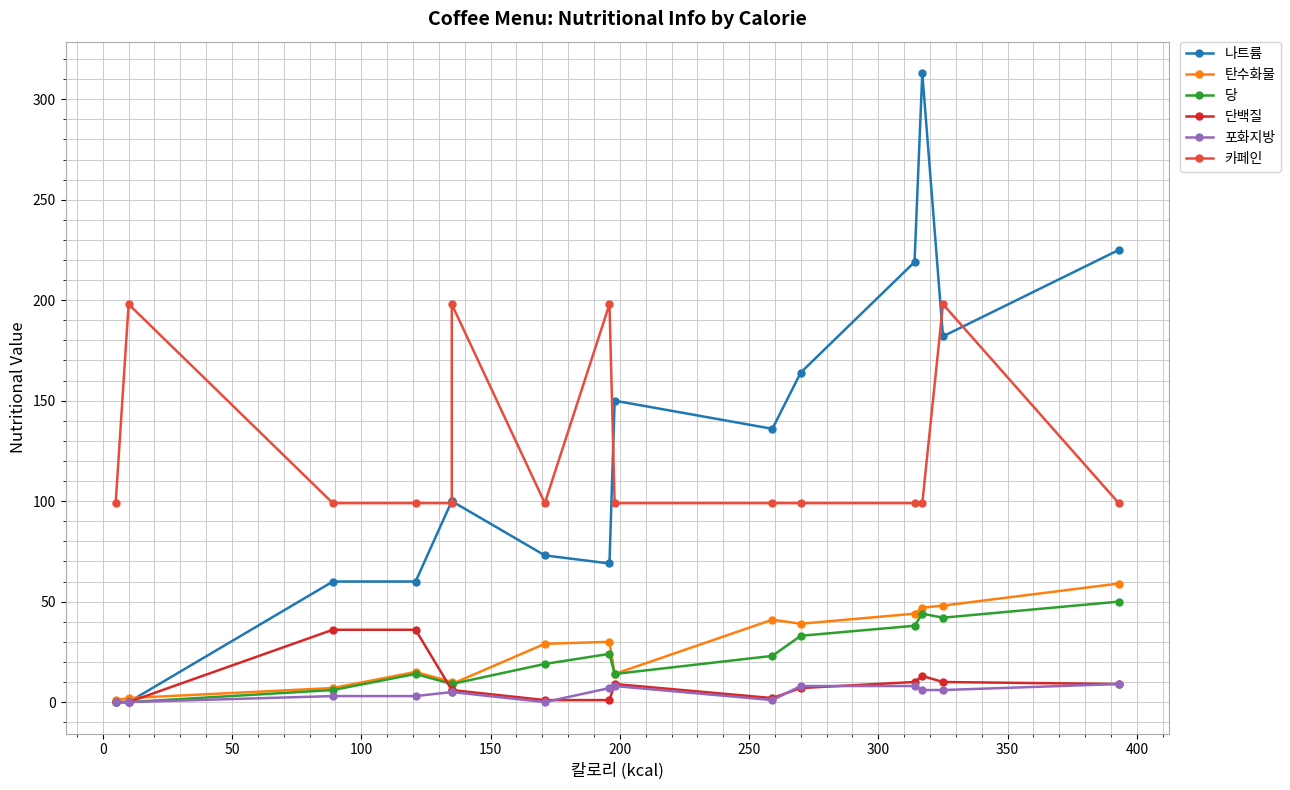

What is the value of the 포화지방 point at the 10th from the left?

1